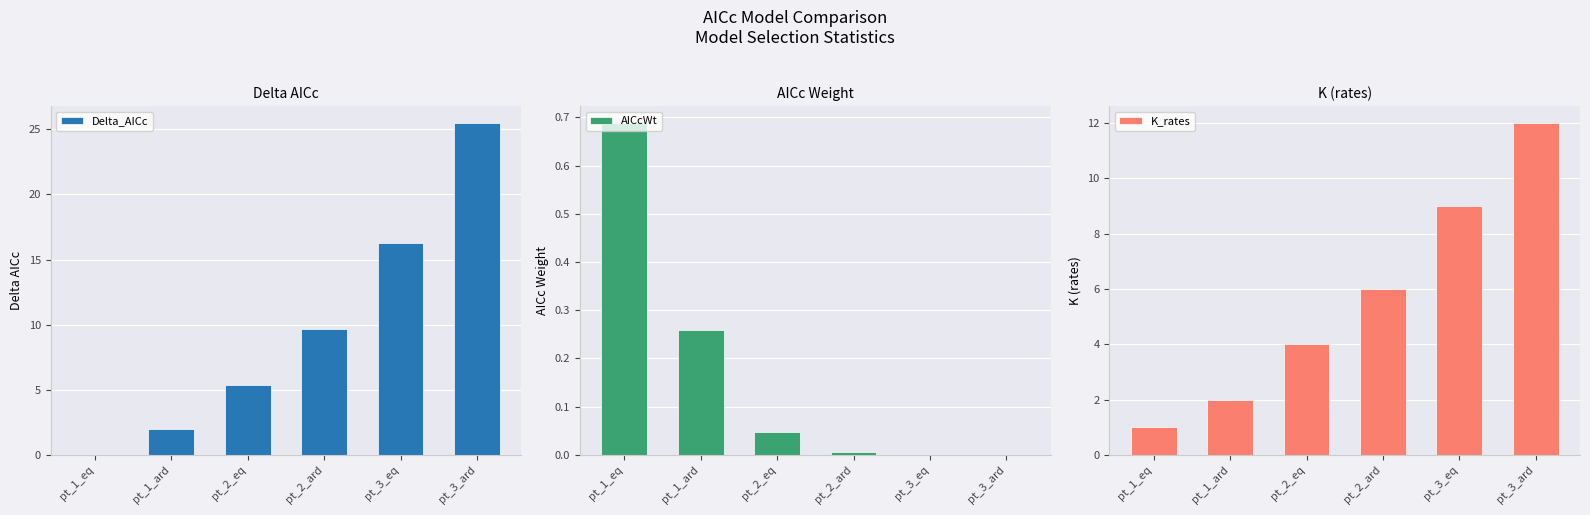

Between pt_2_ard and pt_3_eq, which is larger?

pt_3_eq